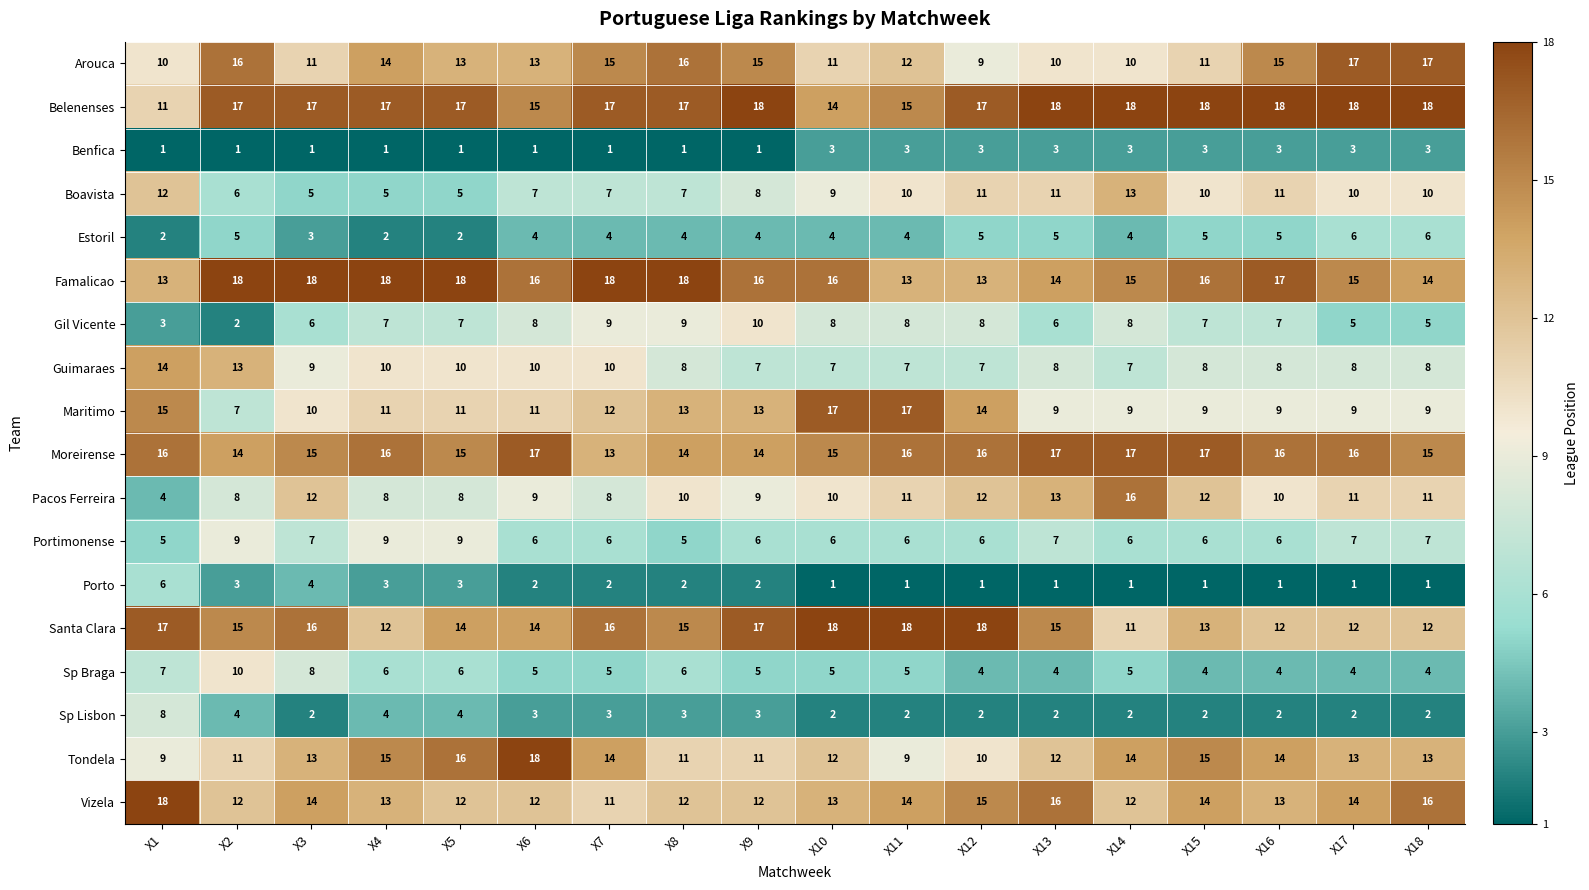

True or false: Moreirense has a value of 4 at X17.

False